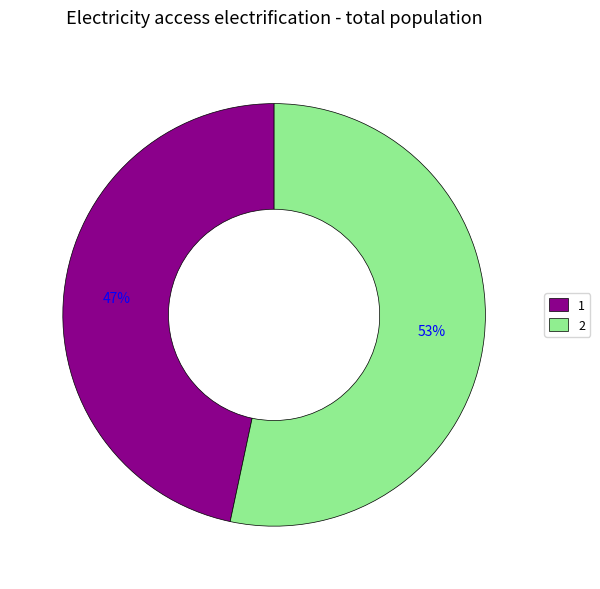

To the nearest percent, what portion does 1 represent?

47%